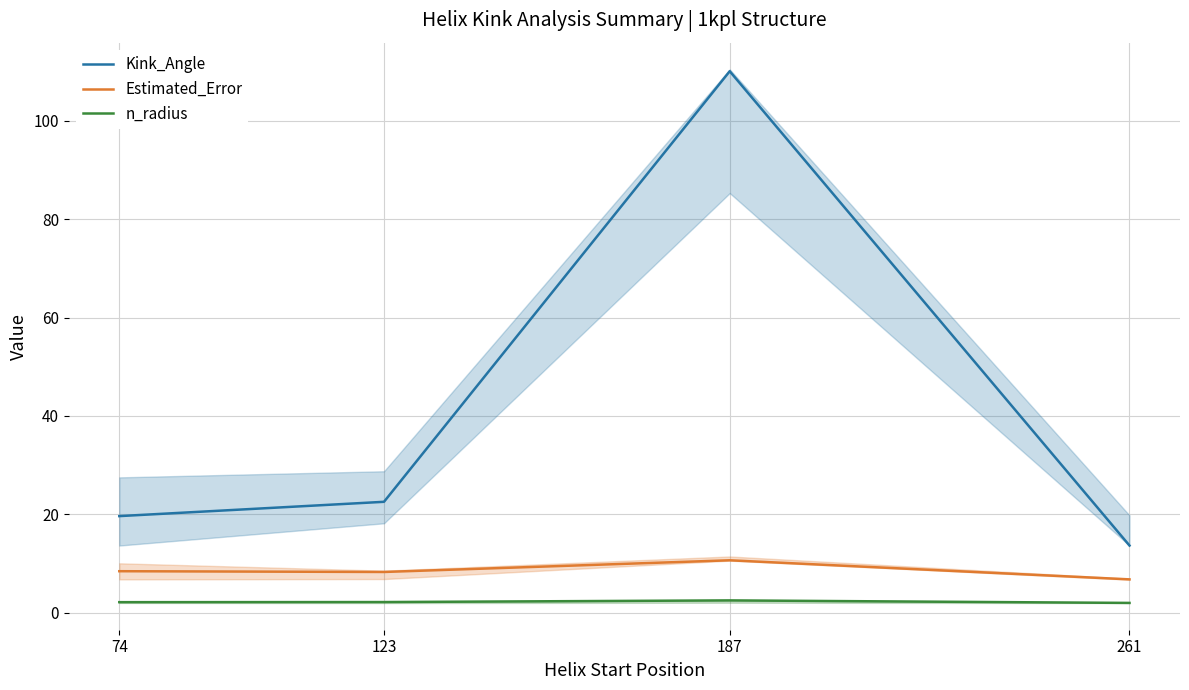

Reading left to right, list all the values displayed in this chart.

Kink_Angle: 19.6	22.5	110.1	13.7
Estimated_Error: 8.4	8.3	10.7	6.8
n_radius: 2.1	2.2	2.5	2.0